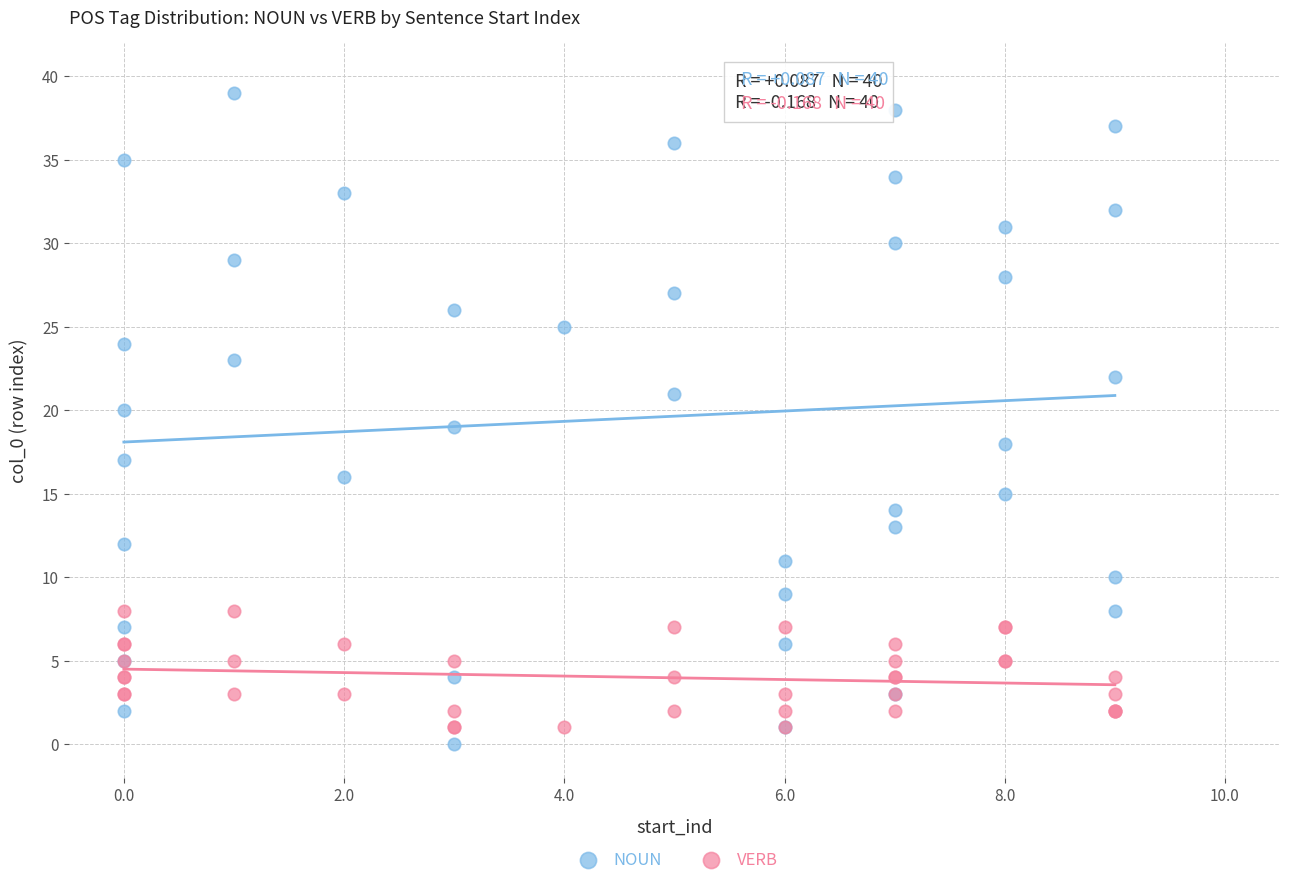

Which series has the widest spread of Y values?

NOUN